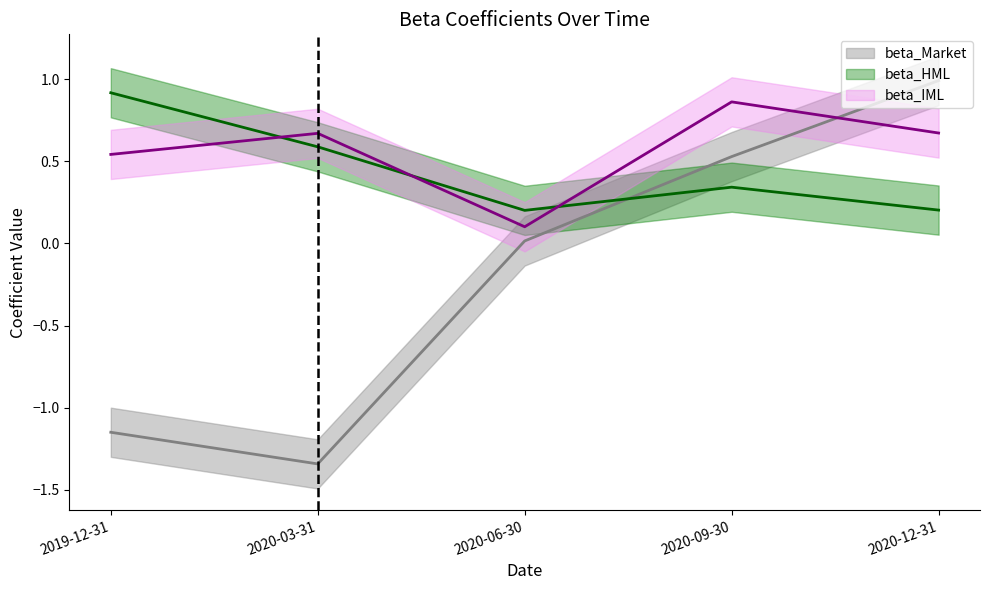

Read the beta_IML value at 2020-03-31.

0.7